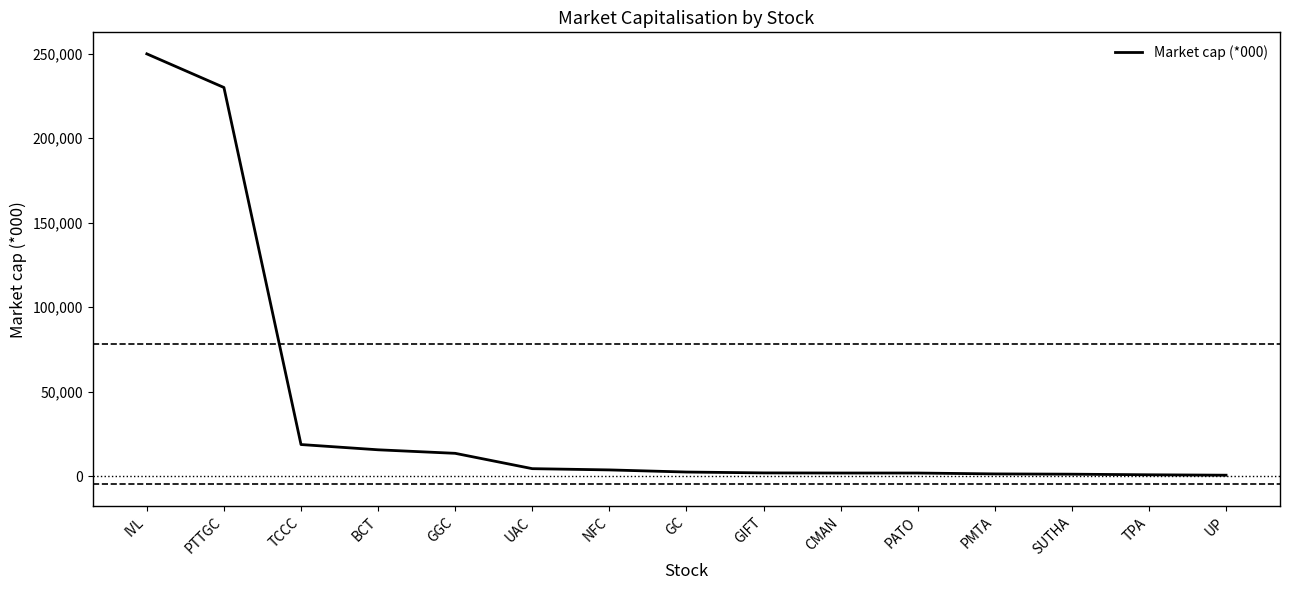

What is the sum of all values?

547749.8